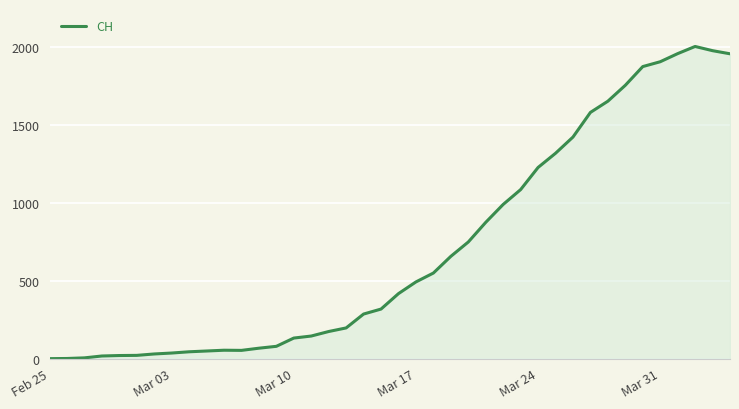

What is the greatest value displayed?

2002